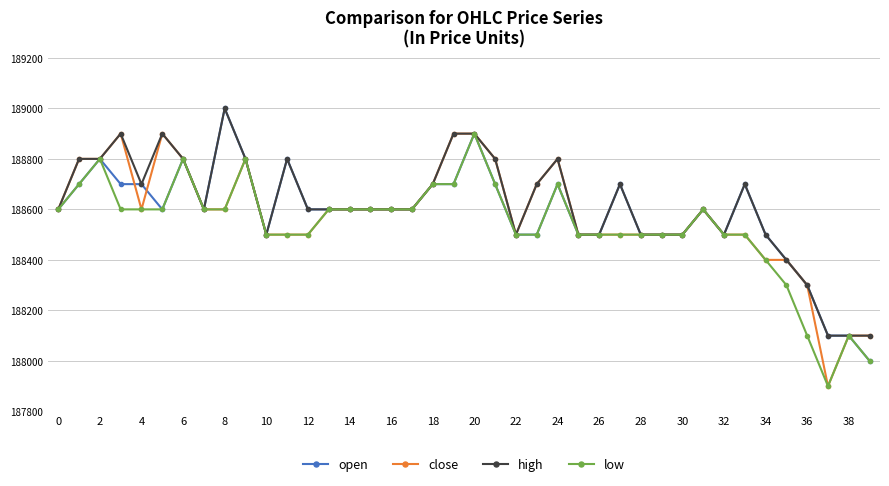

What is the maximum value for low?

188900